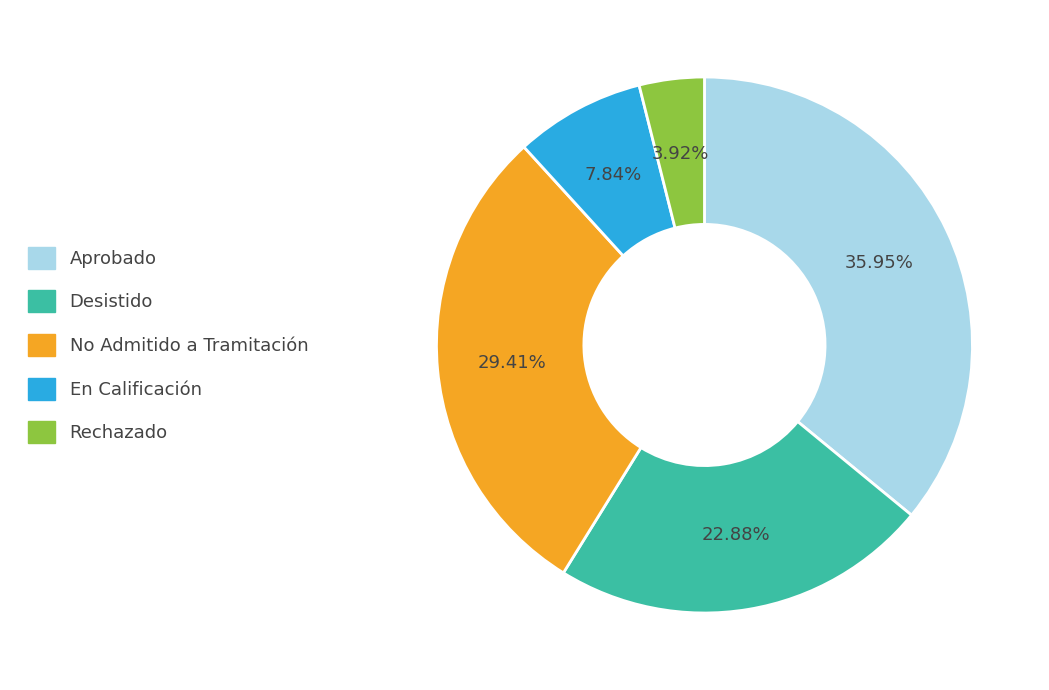

True or false: No Admitido a Tramitación accounts for 29% of the total.

True